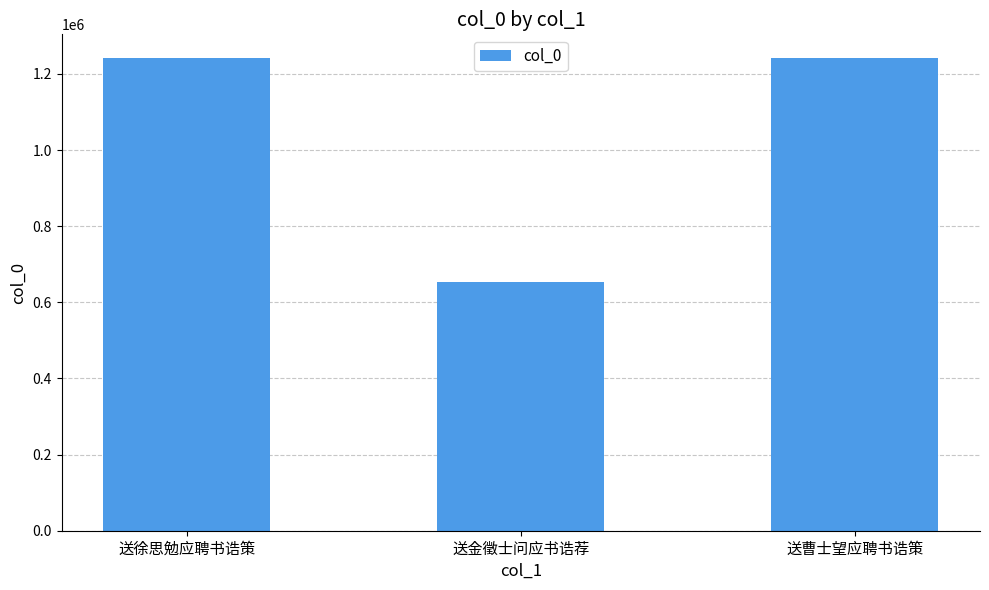

What is the sum of the values at 送金徵士问应书诰荐 and 送曹士望应聘书诰策?

1894962